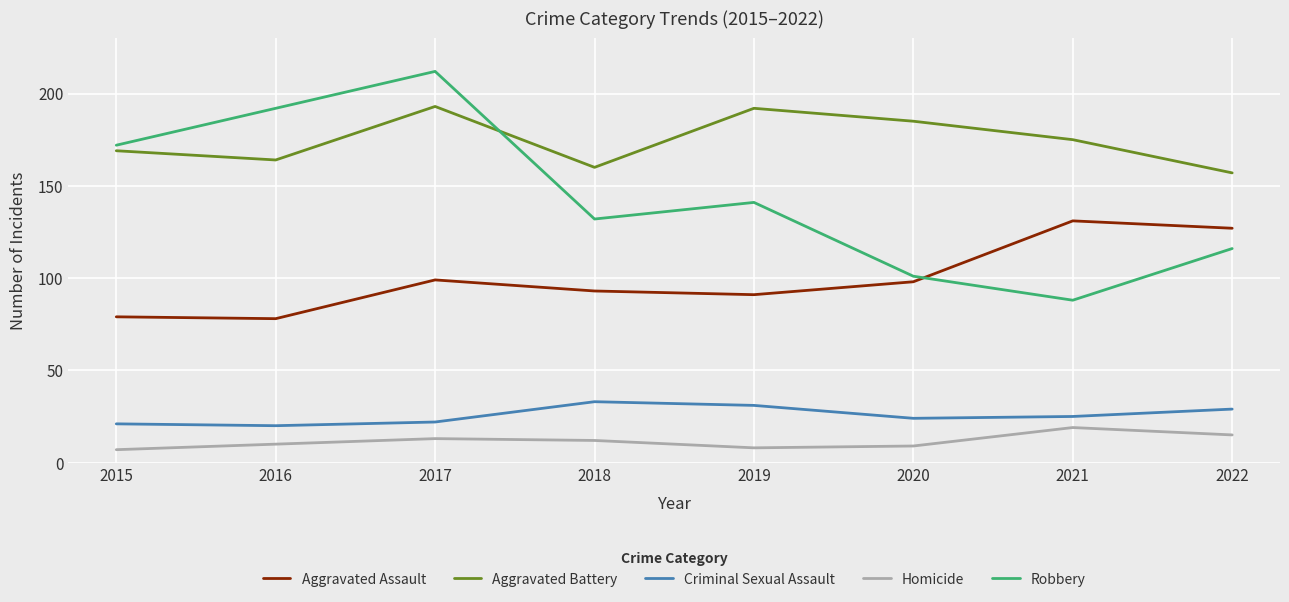

What is the minimum value for Homicide?

7